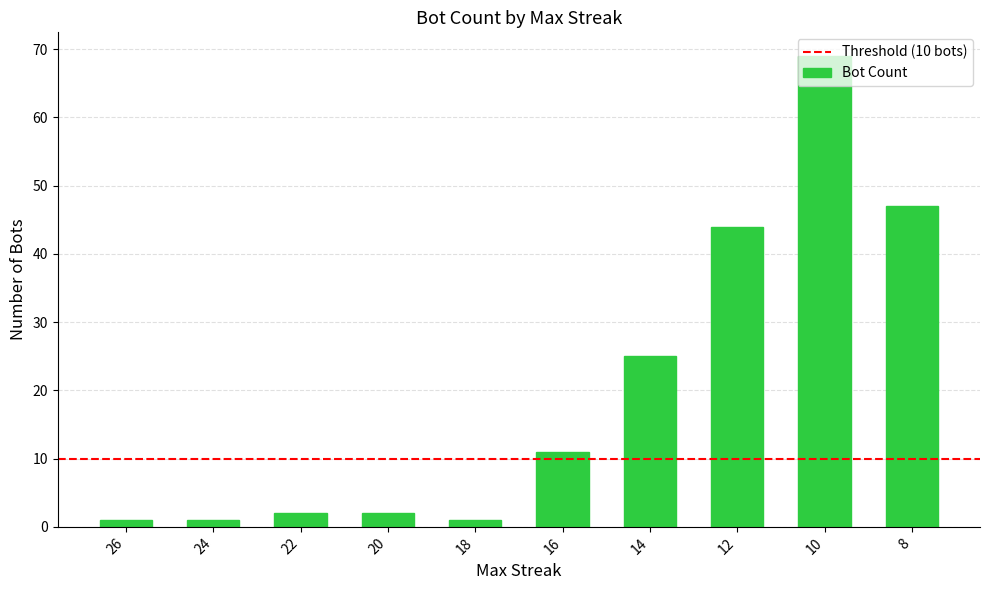

What is the sum of the values at 8 and 16?

58